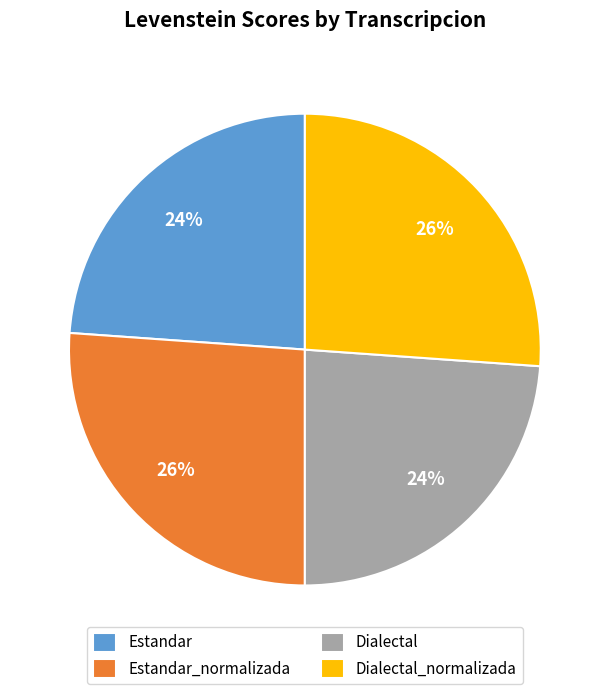

To the nearest percent, what portion does Estandar represent?

24%